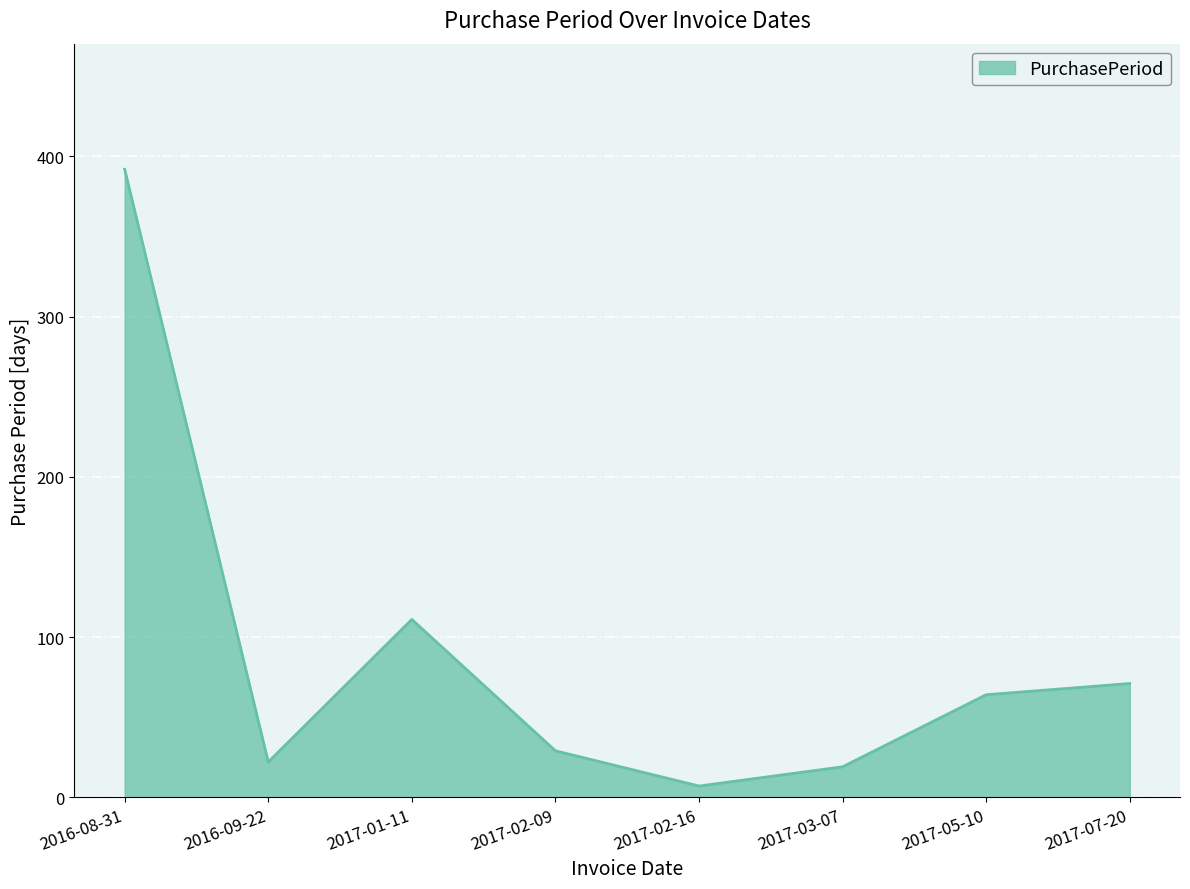

At which label does the data first exceed 64?

2016-08-31